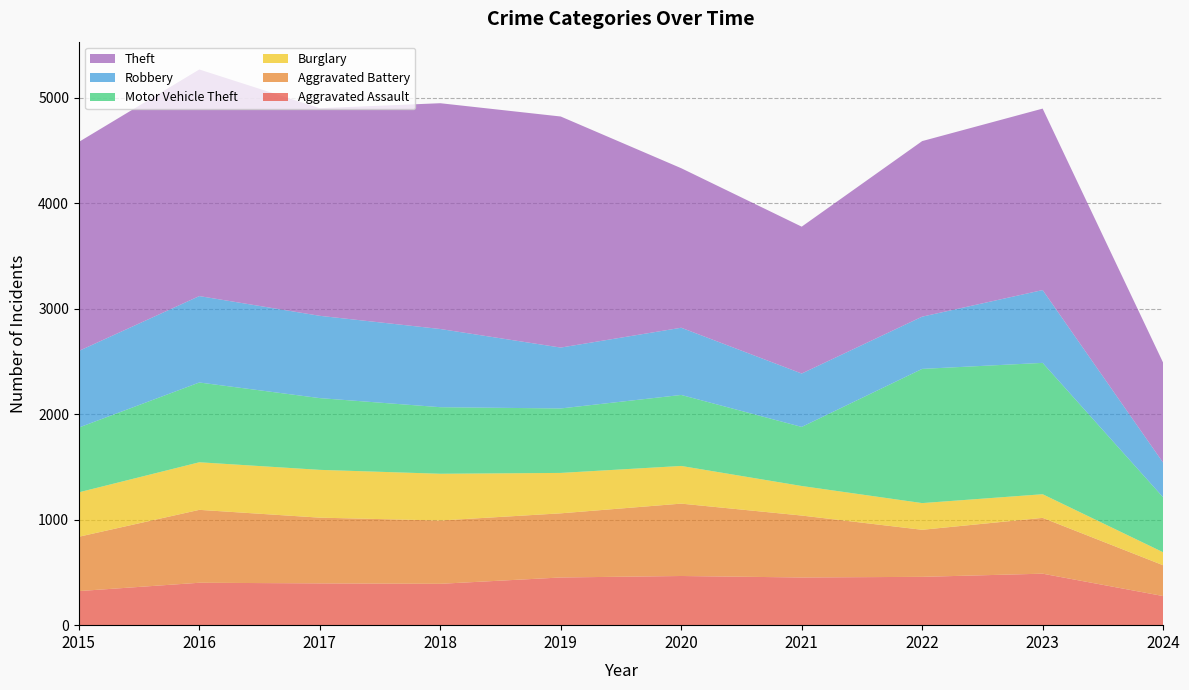

Reading right to left, what are all the values shown in this chart?

Aggravated Assault: 276	488	458	452	466	452	392	396	402	323
Aggravated Battery: 292	529	446	587	686	608	600	623	691	515
Burglary: 123	224	253	280	357	383	443	453	451	421
Motor Vehicle Theft: 521	1245	1272	560	673	611	631	680	756	614
Robbery: 328	690	495	506	637	577	741	780	819	726
Theft: 948	1720	1664	1392	1512	2190	2140	1968	2148	1981